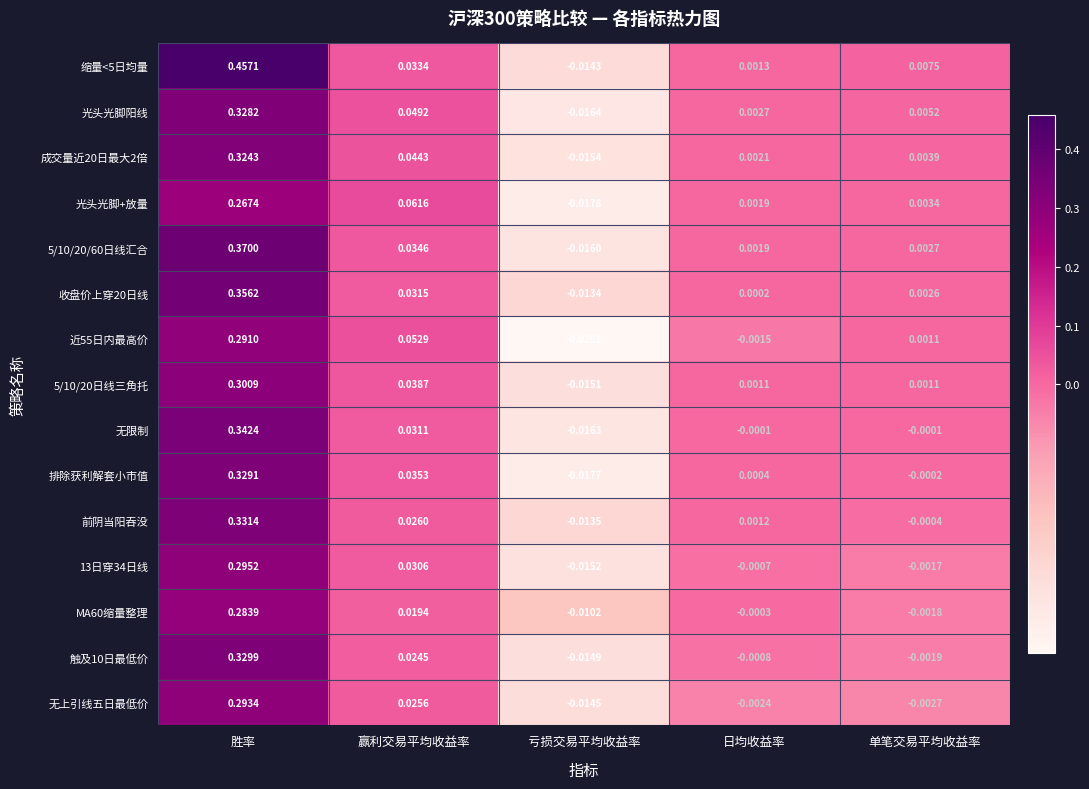

Between 赢利交易平均收益率 and 单笔交易平均收益率, which series saw the biggest shift?

光头光脚+放量